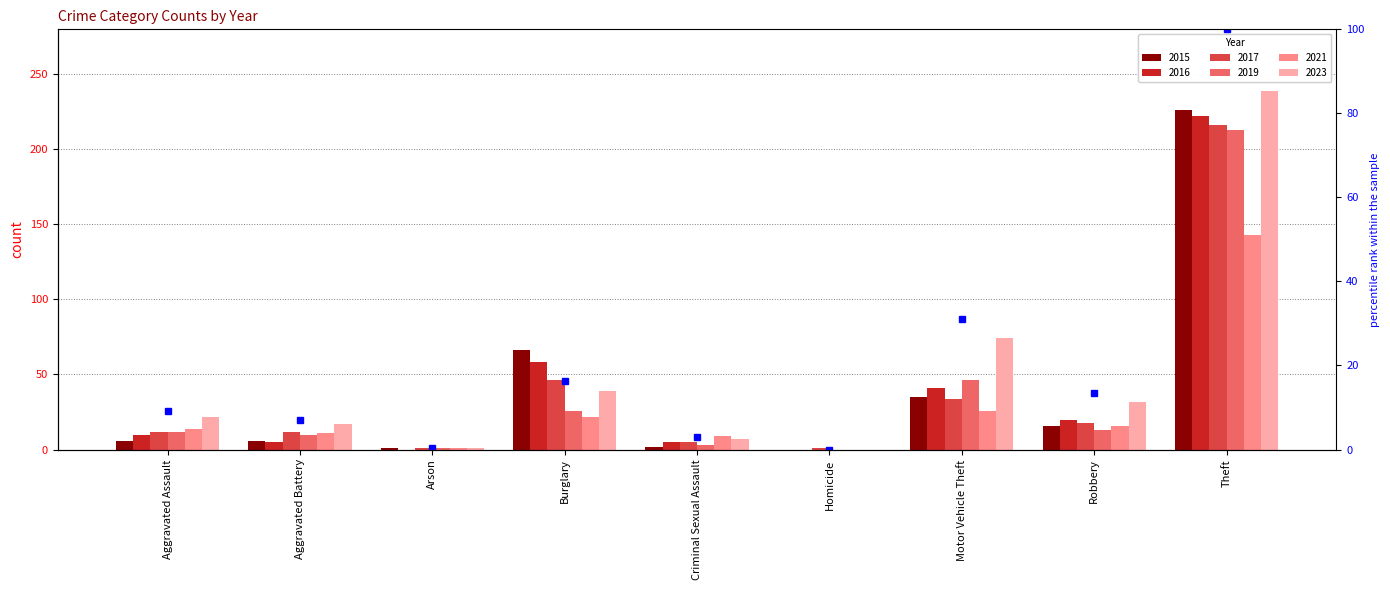

What is the average value?

20.0